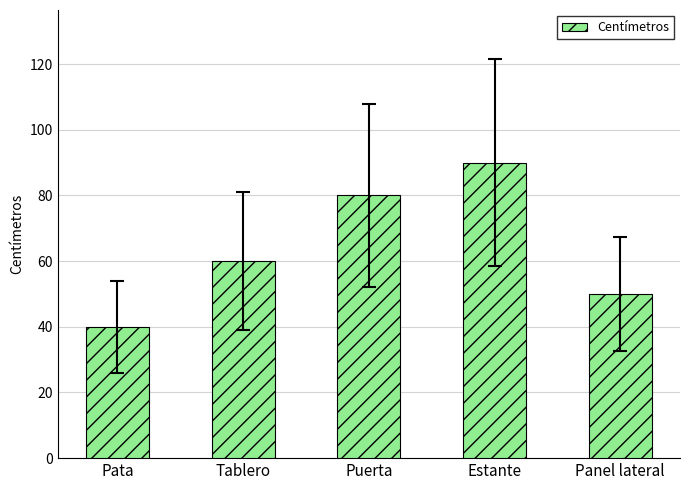

Are the bars horizontal?

No